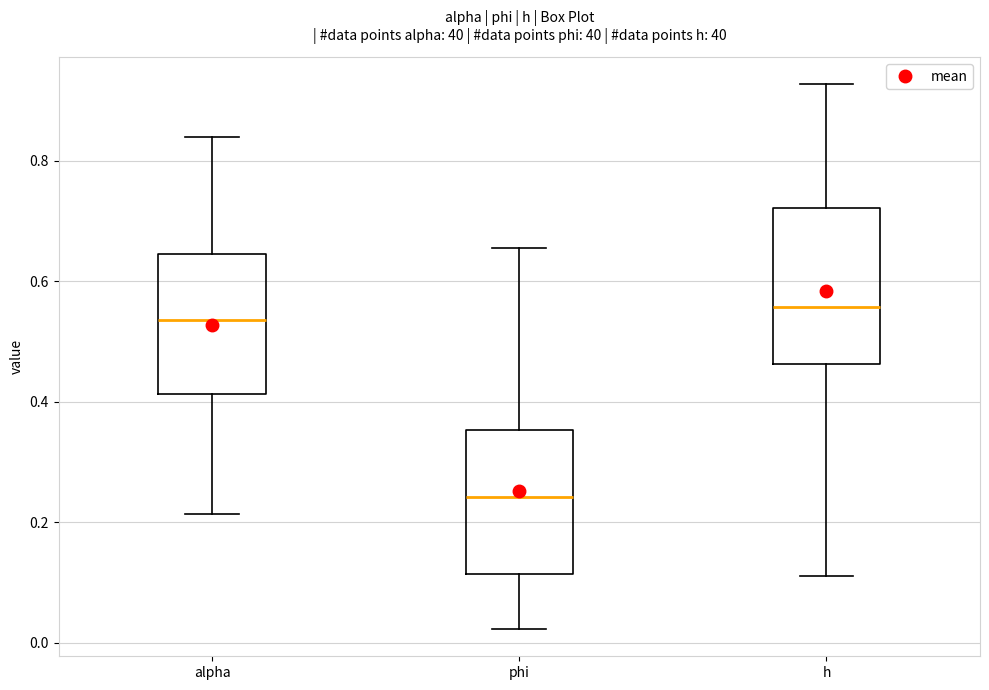

Which box's median line is the lowest?

phi